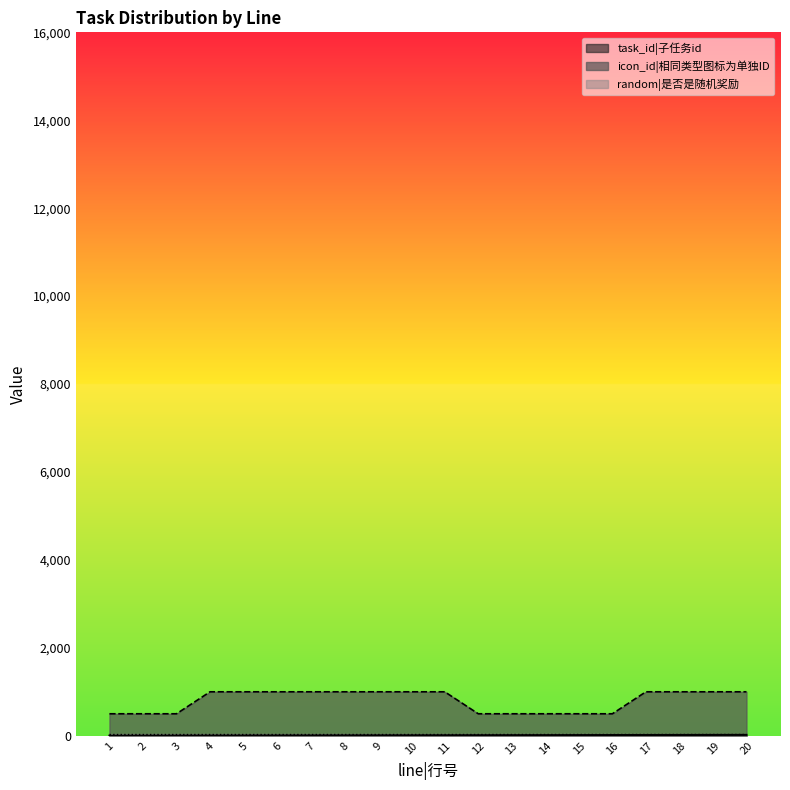

How many lines are shown in the chart?

3